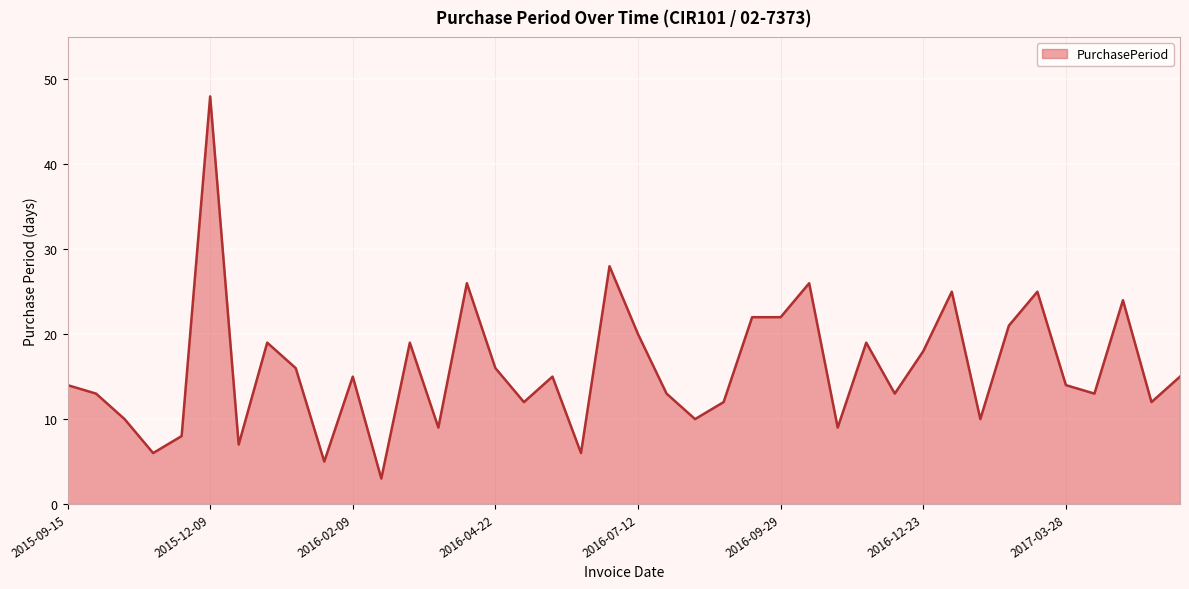

How many series are shown in this chart?

1